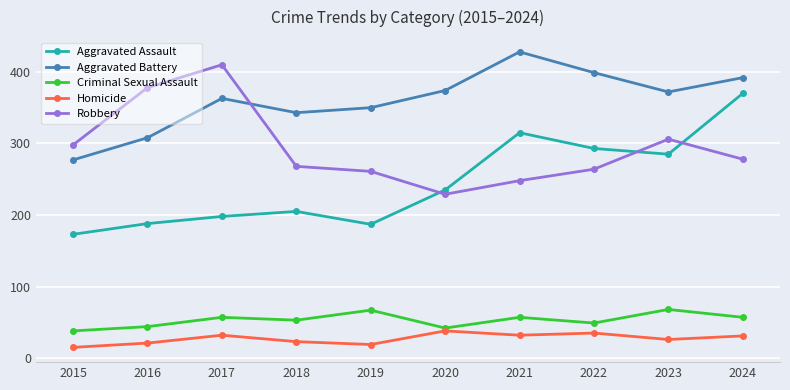

At which category does the chart reach its minimum across all series?

2015